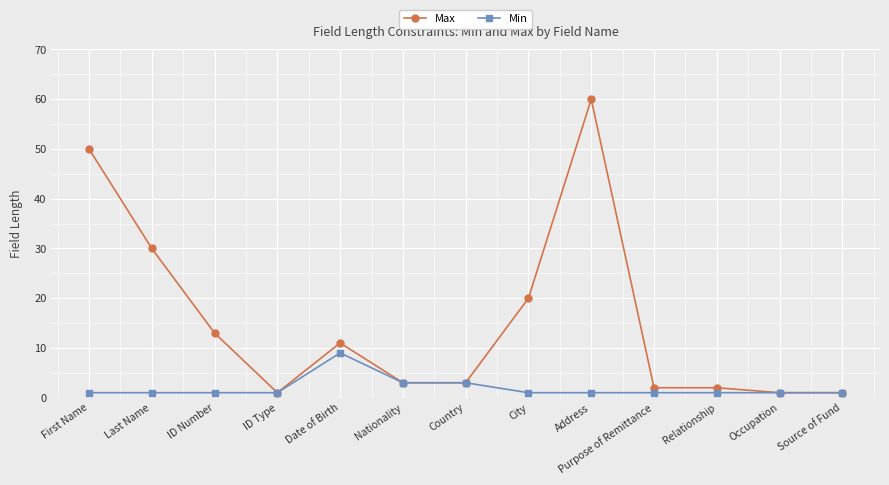

Reading left to right, what are all the values shown in this chart?

Max: First Name=50	Last Name=30	ID Number=13	ID Type=1	Date of Birth=11	Nationality=3	Country=3	City=20	Address=60	Purpose of Remittance=2	Relationship=2	Occupation=1	Source of Fund=1
Min: First Name=1	Last Name=1	ID Number=1	ID Type=1	Date of Birth=9	Nationality=3	Country=3	City=1	Address=1	Purpose of Remittance=1	Relationship=1	Occupation=1	Source of Fund=1